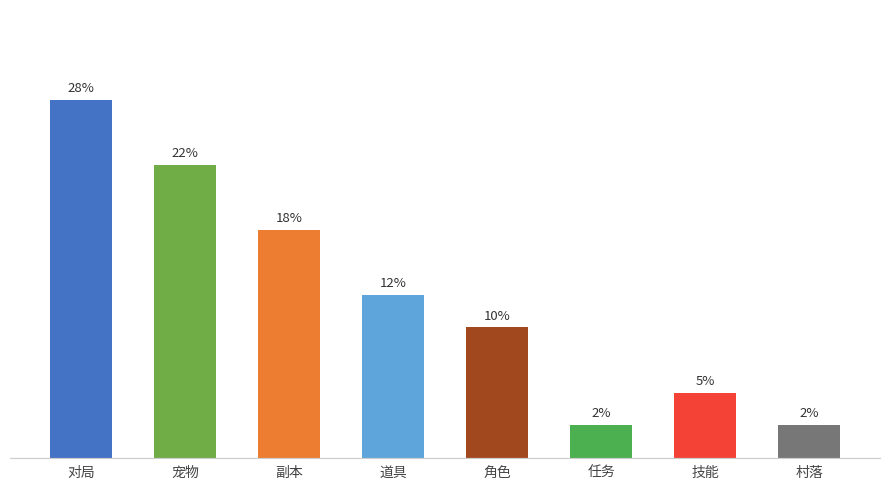

Which has a higher value, 技能 or 村落?

技能